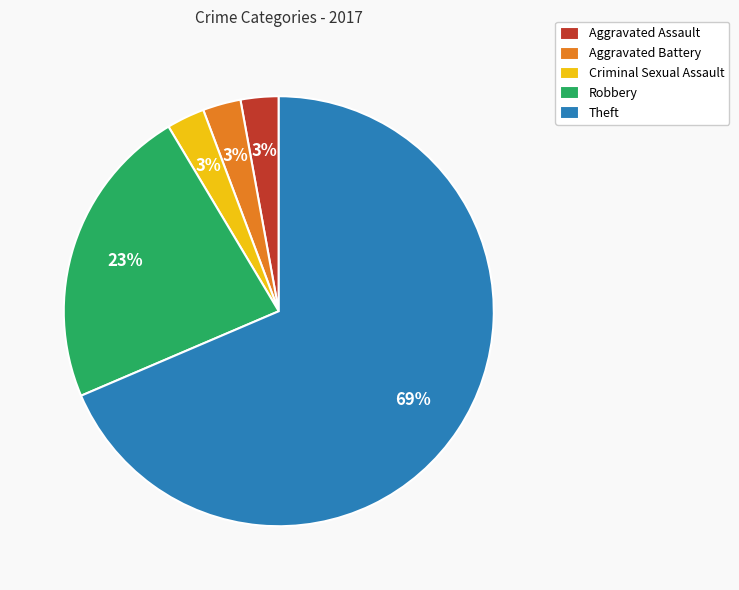

Do Aggravated Battery and Theft together represent more than half of the pie?

Yes